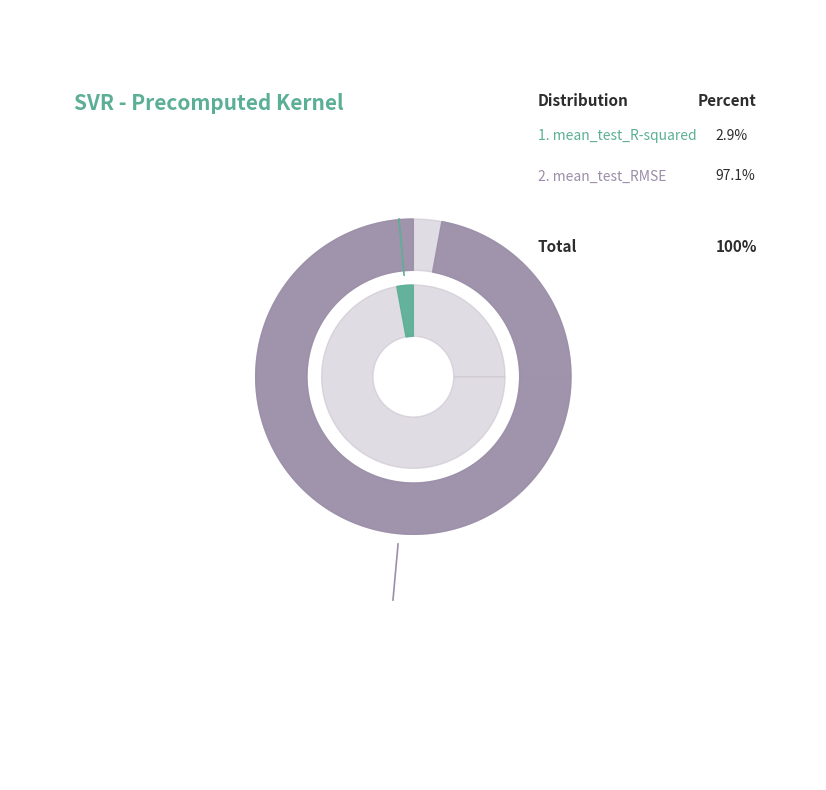

To the nearest percent, what percentage of the pie is mean_test_RMSE?

97%